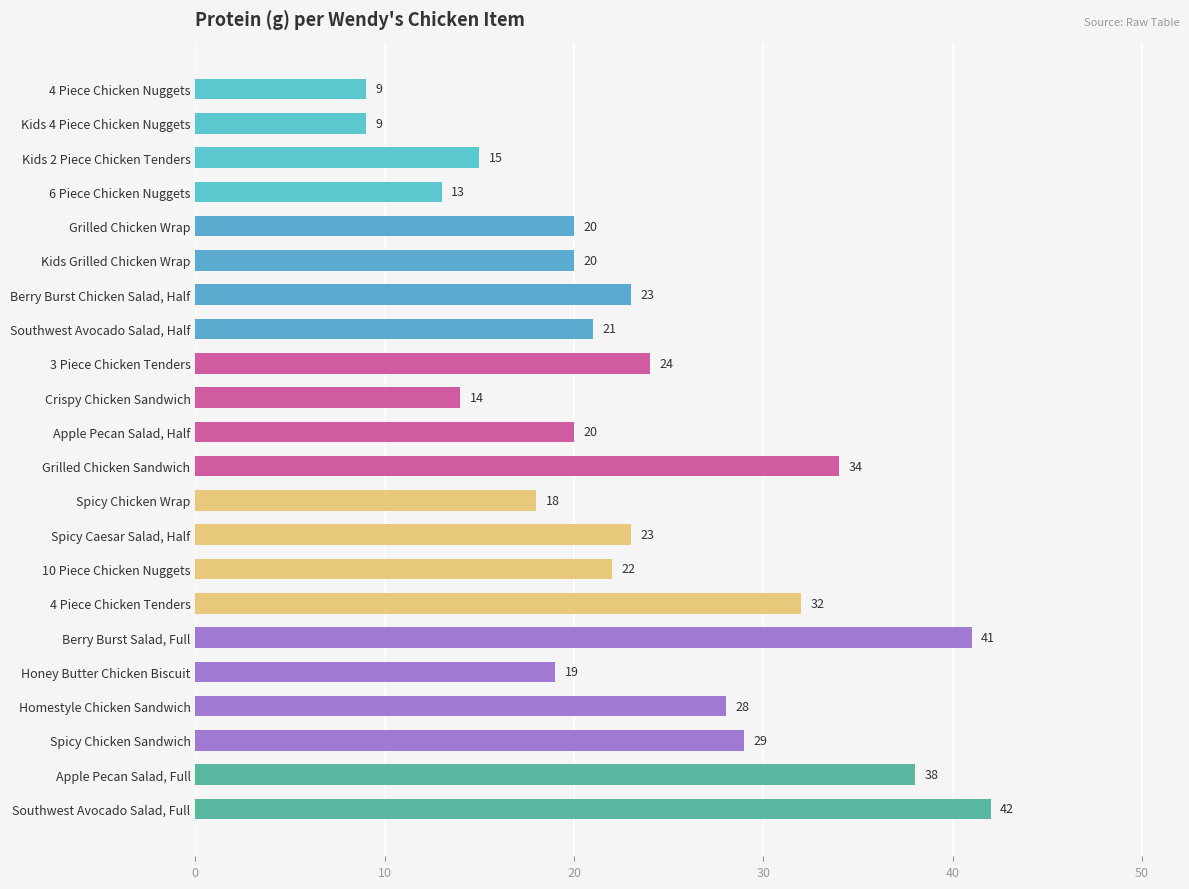

What is the maximum value shown in the chart?

42